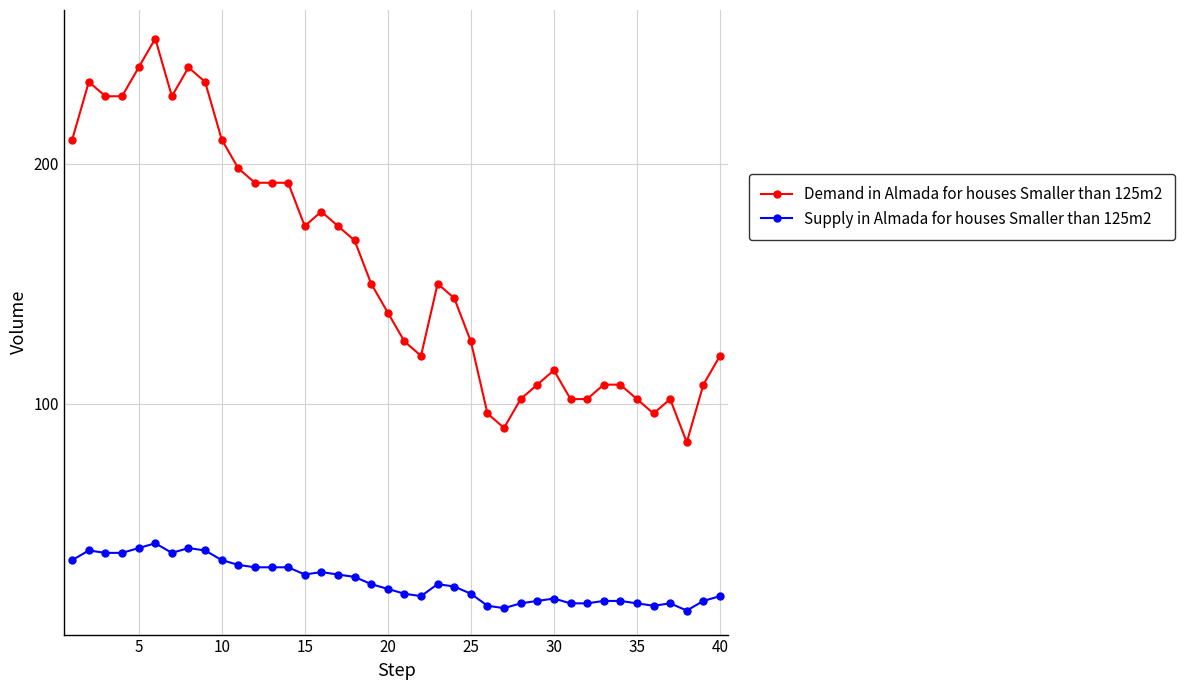

How many values in the Demand in Almada for houses Smaller than 125m2 series are below 150?

20